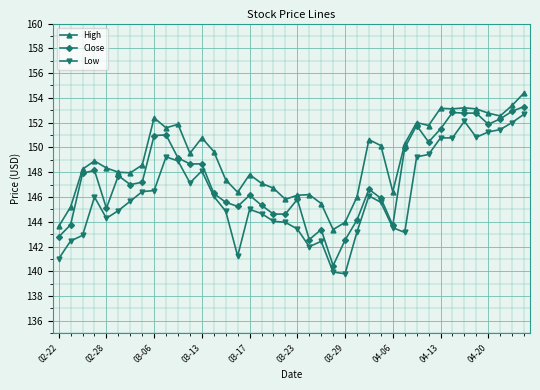

How many lines are shown in the chart?

3